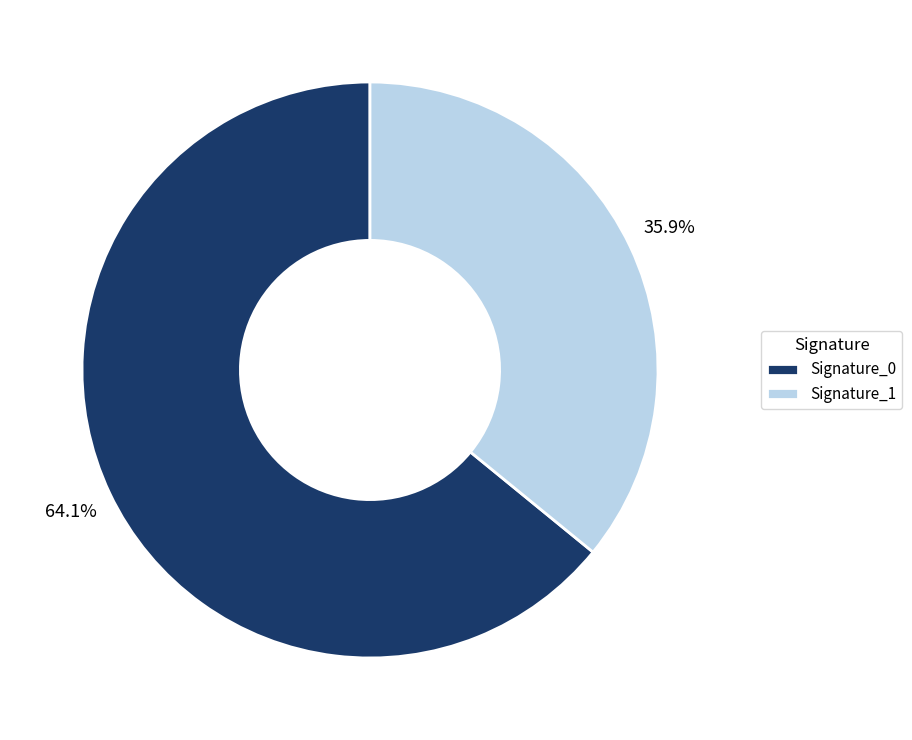

Is Signature_1 the majority of the pie?

No